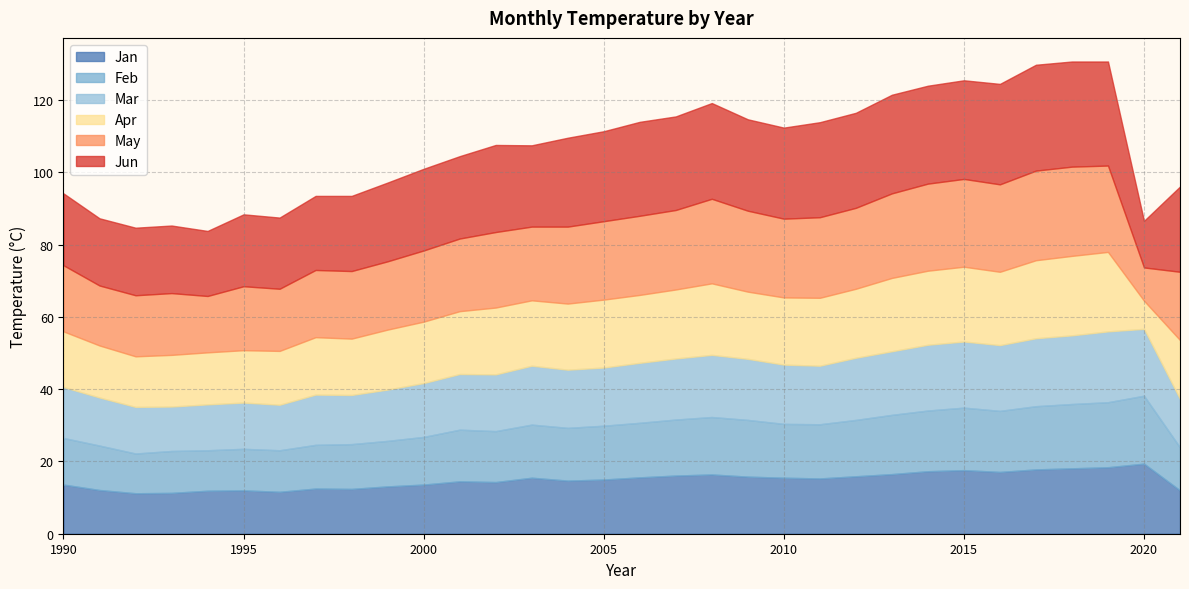

What is the minimum value for Jan?

11.2